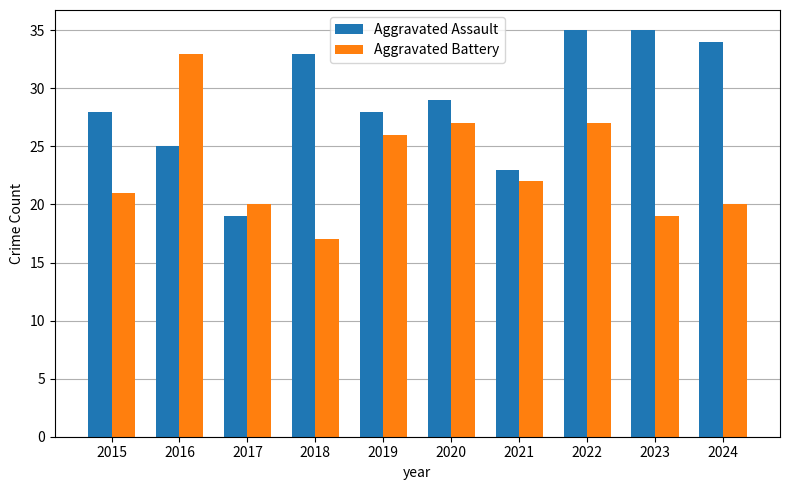

What is the sum of all Aggravated Battery values?

232